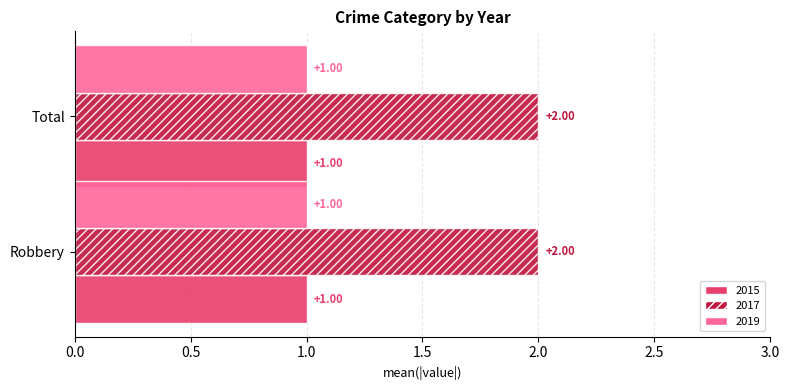

What value does the 2015 series have at Robbery?

1